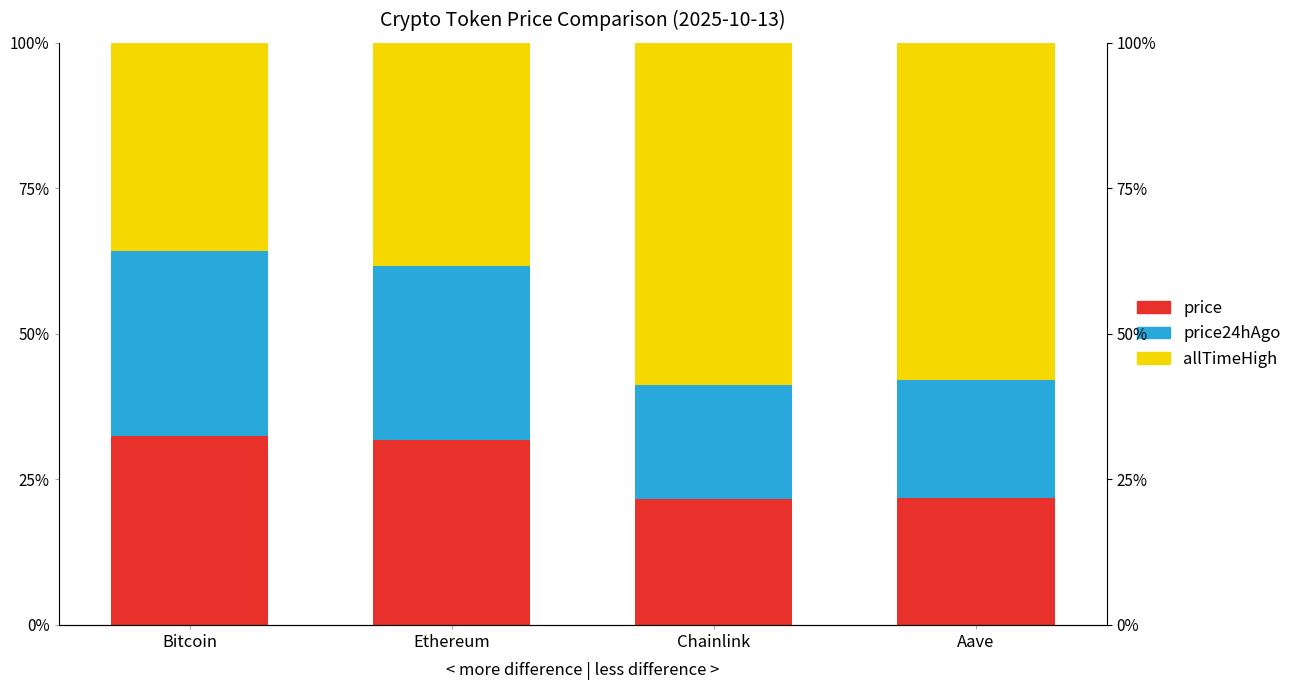

How many data points in allTimeHigh are less than 57?

2